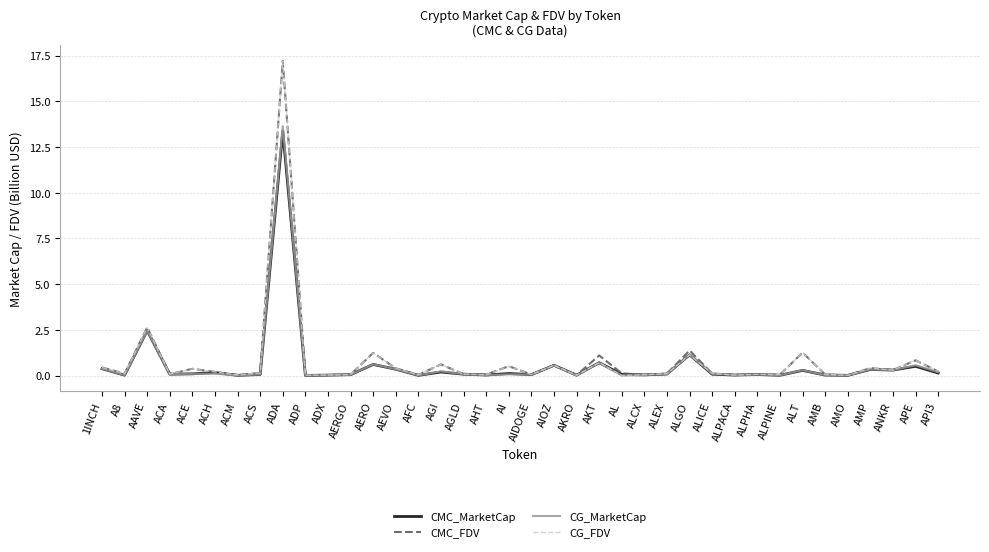

How many lines are shown in the chart?

4